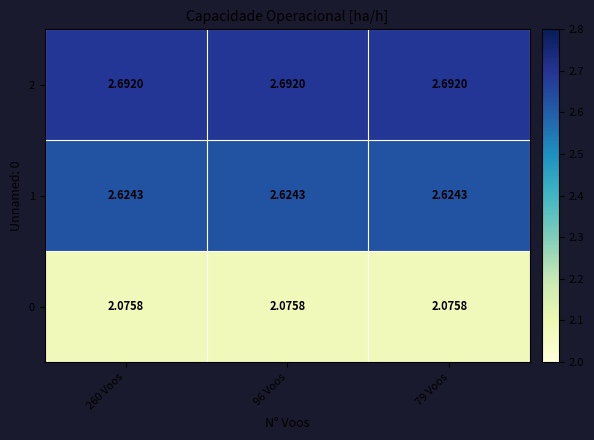

Is the value of 1 at 96 Voos greater than the value of 0 at 260 Voos?

Yes